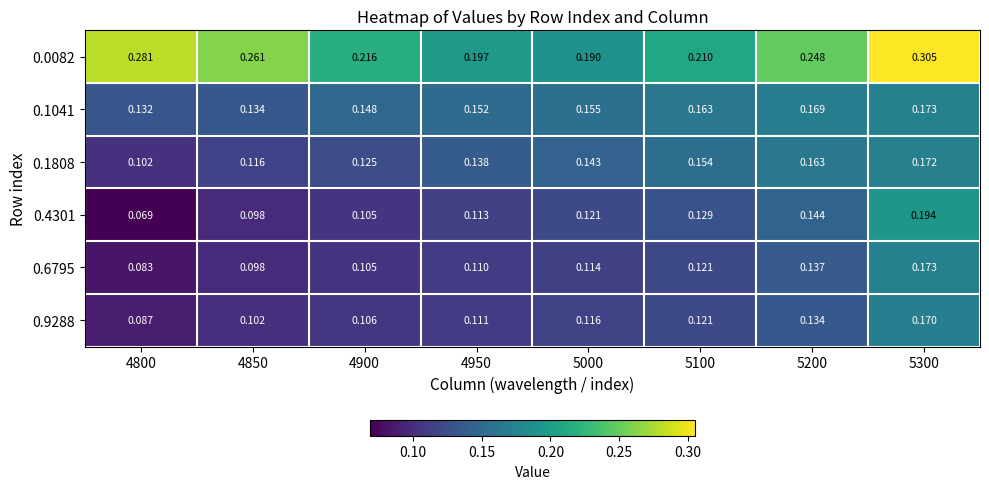

Between 4950 and 5300, which is larger?

5300